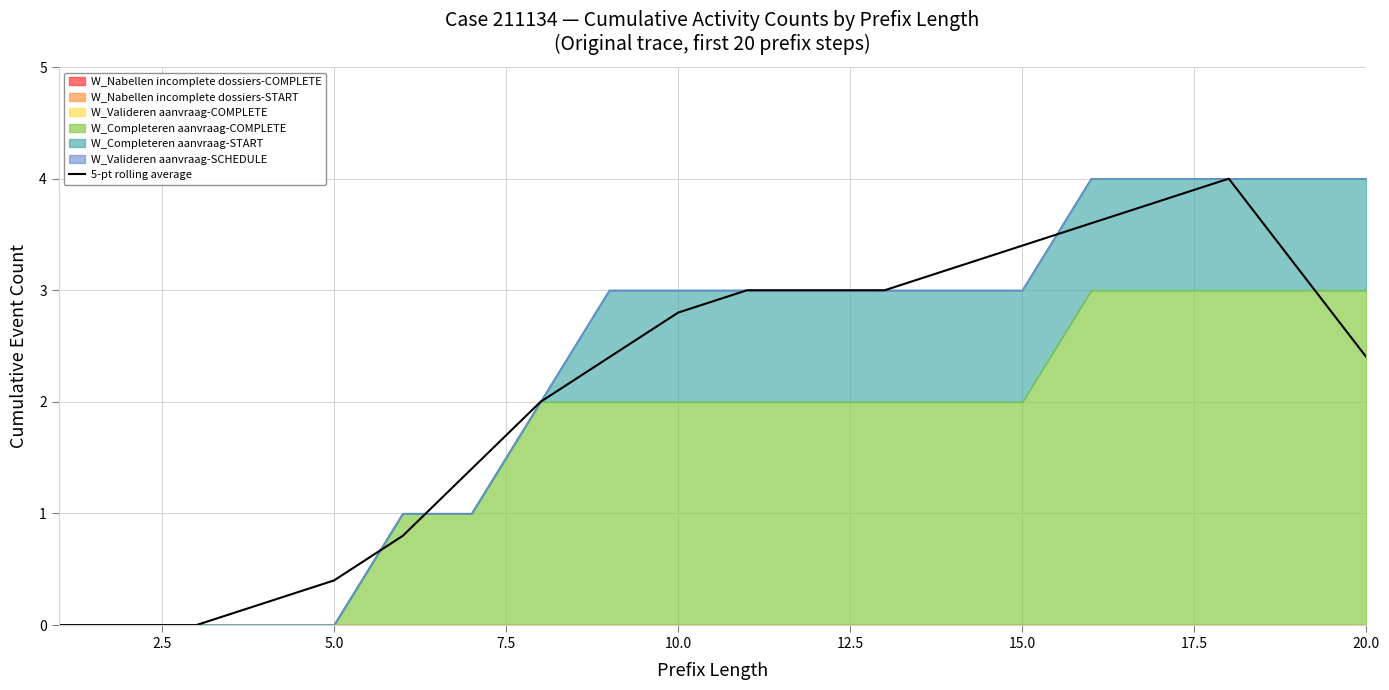

How many lines are shown in the chart?

1